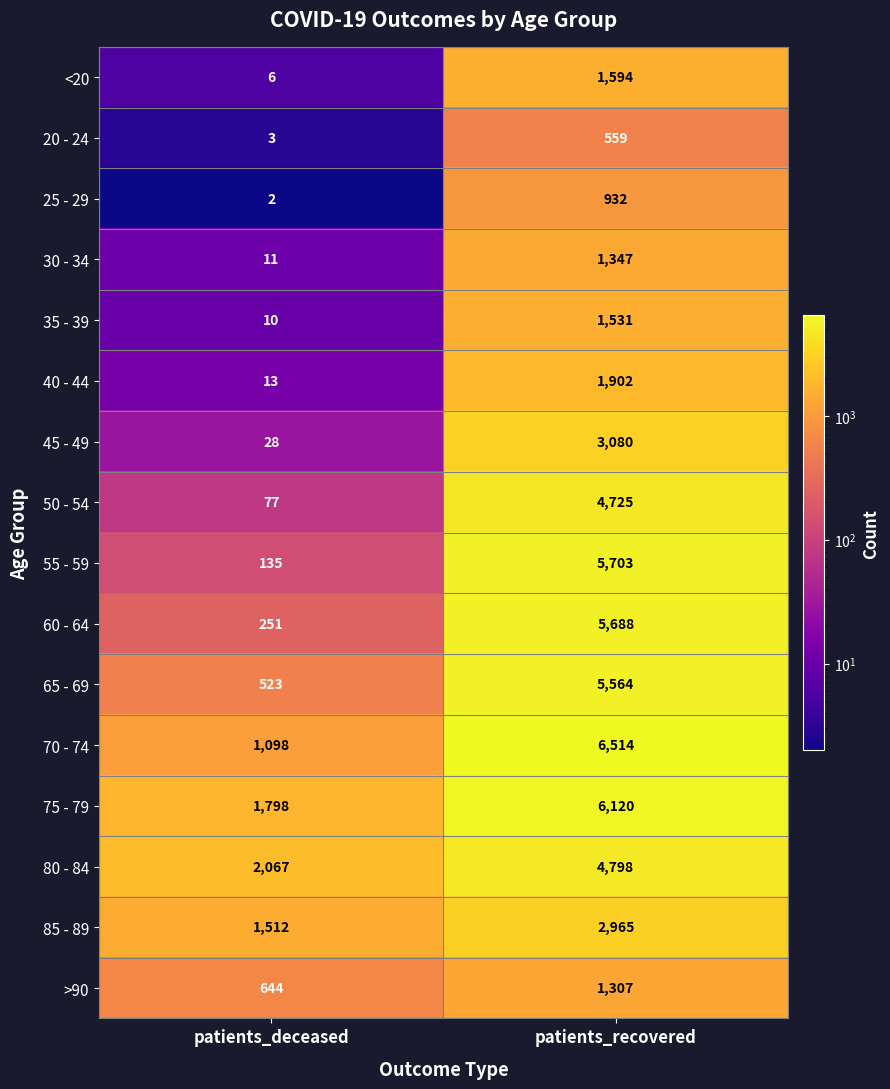

Between patients_deceased and patients_recovered, which series saw the biggest shift?

55 - 59